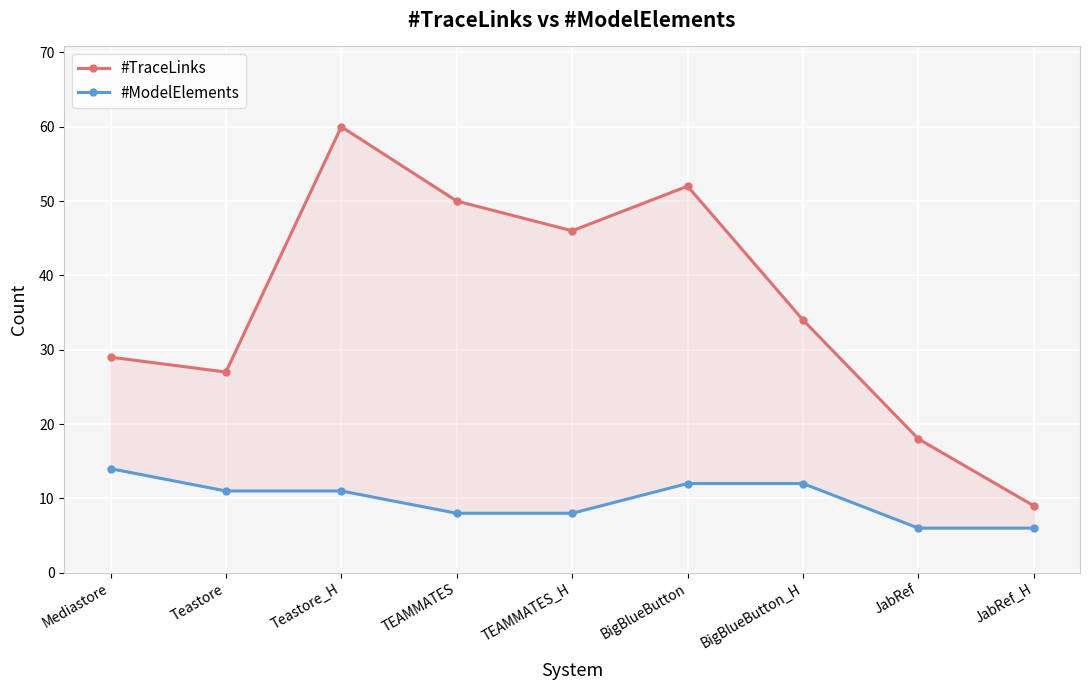

How many lines are shown in the chart?

2